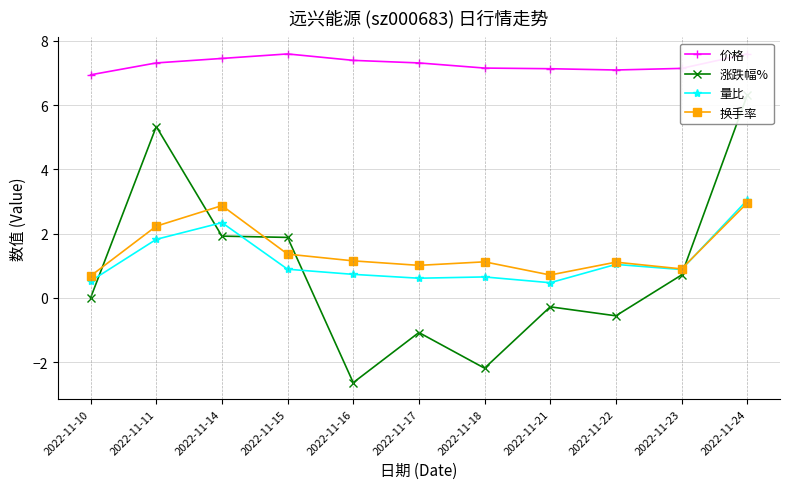

True or false: 量比 and 价格 intersect in this chart.

False